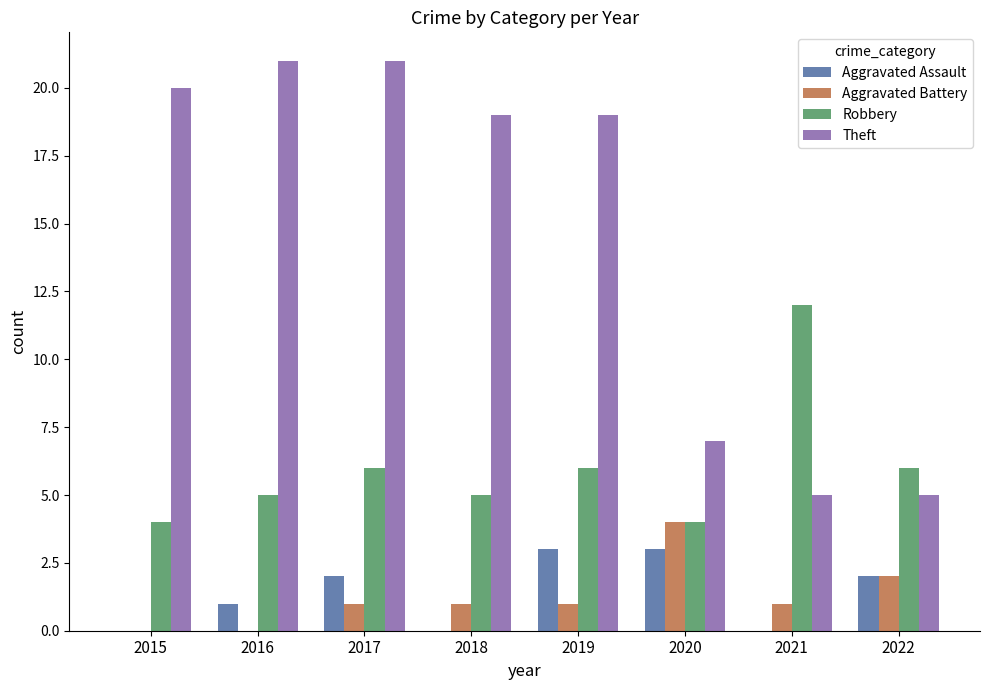

What is the maximum value for Robbery?

12